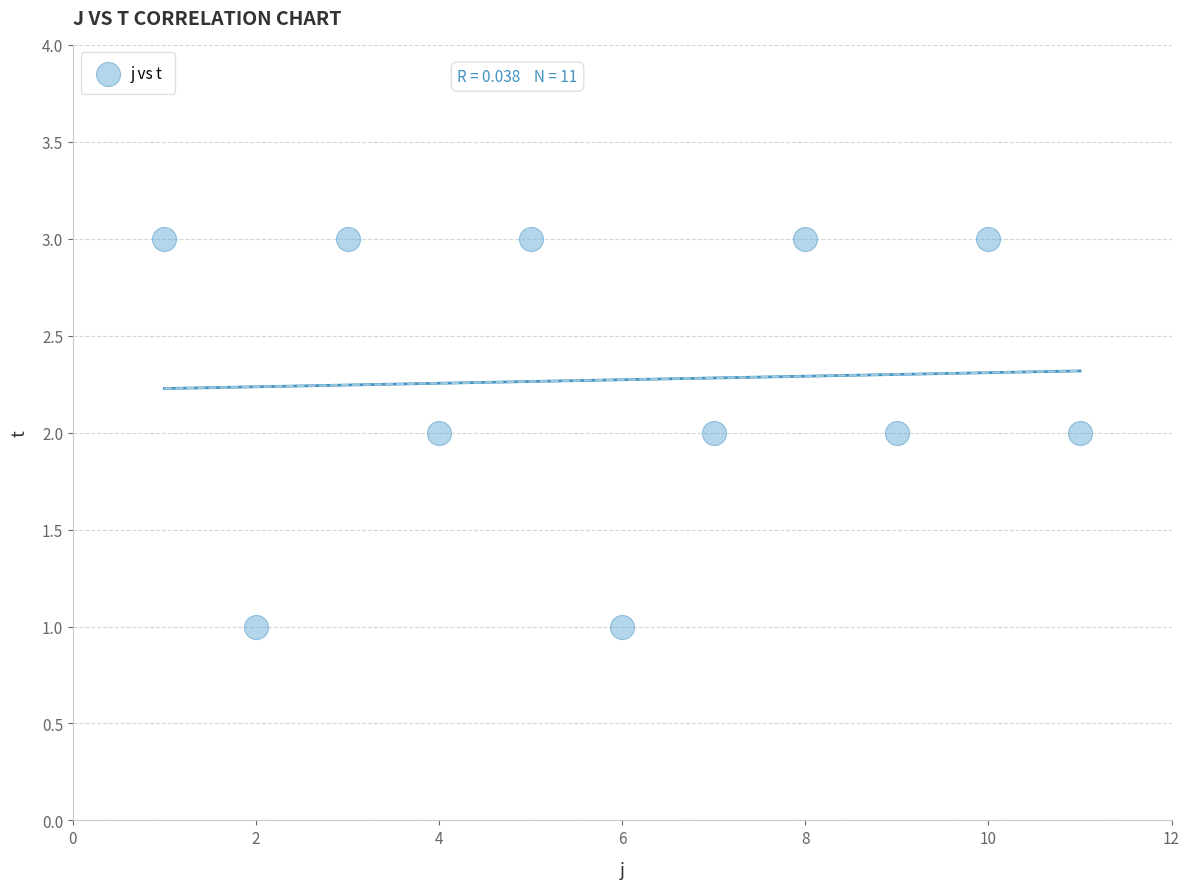

What is the range of X values (max minus min)?

10